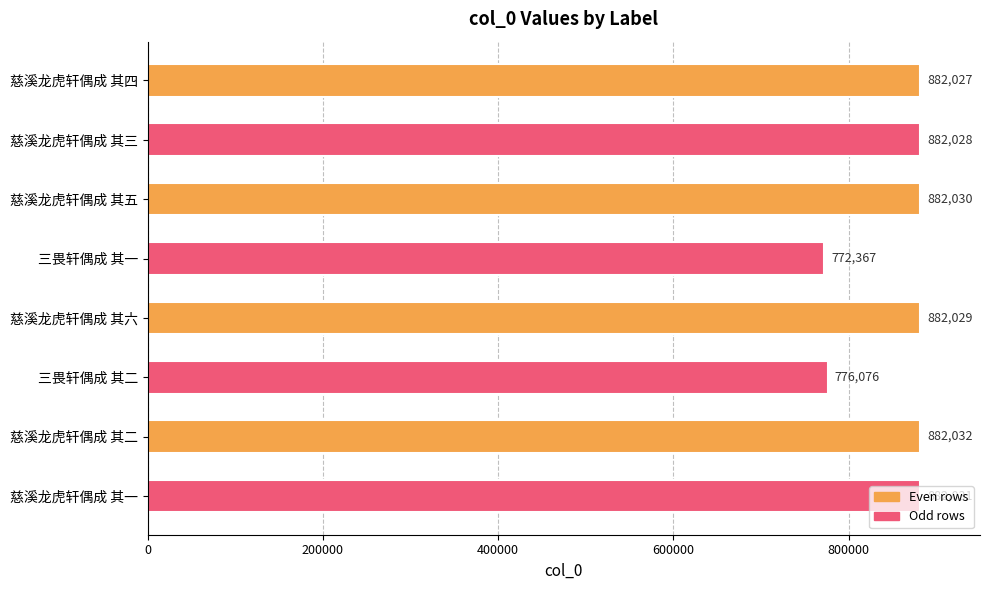

True or false: the data shows 882032 at 慈溪龙虎轩偶成 其二.

True